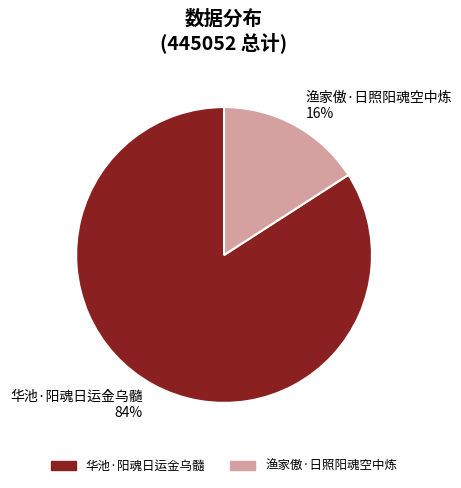

Between 华池·阳魂日运金乌髓 and 渔家傲·日照阳魂空中炼, which is larger?

华池·阳魂日运金乌髓